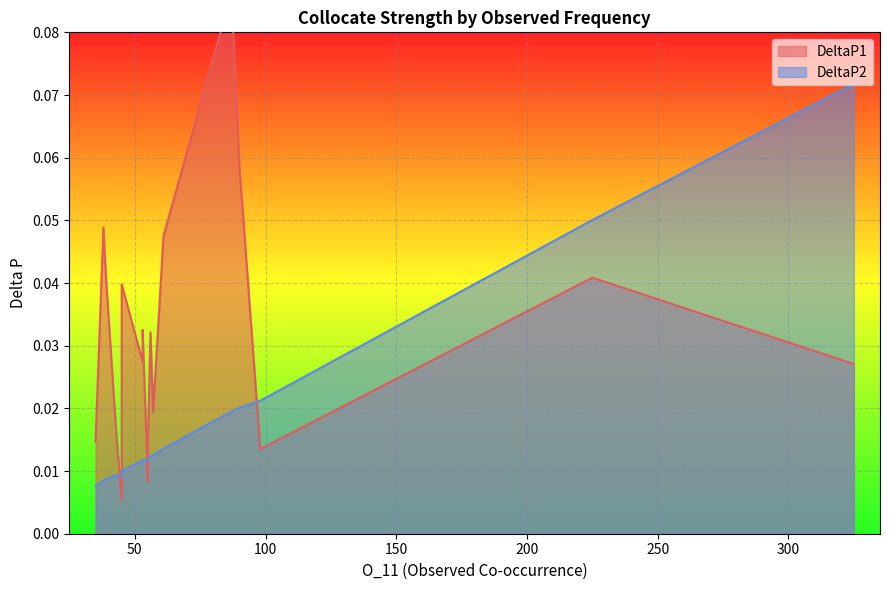

The DeltaP1 series shows 0.1 at 90. True or false?

False